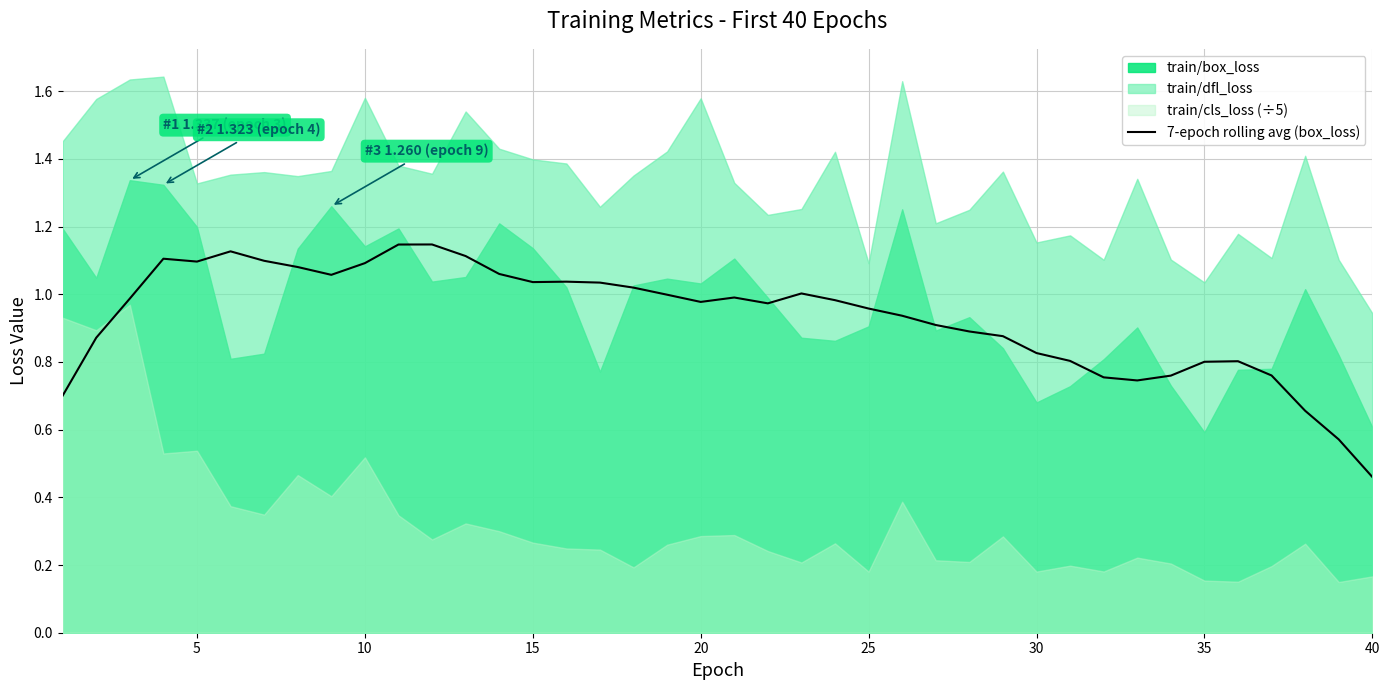

Which category has the lowest value in the 7-epoch rolling avg (box_loss) series?

40